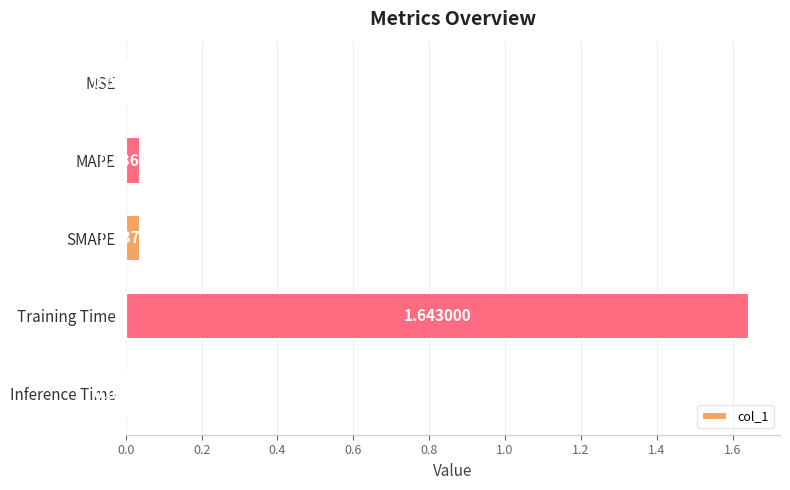

Which has a higher value, MSE or MAPE?

MAPE